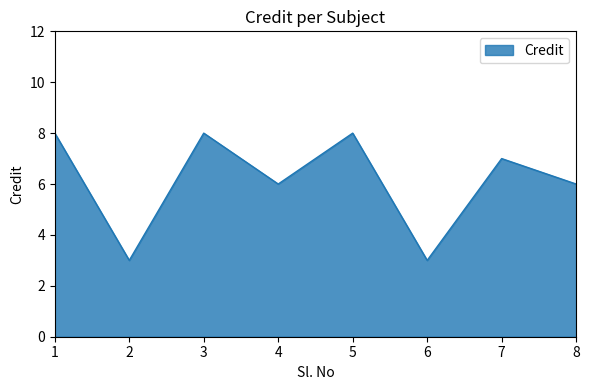

Read the value at 5.

8